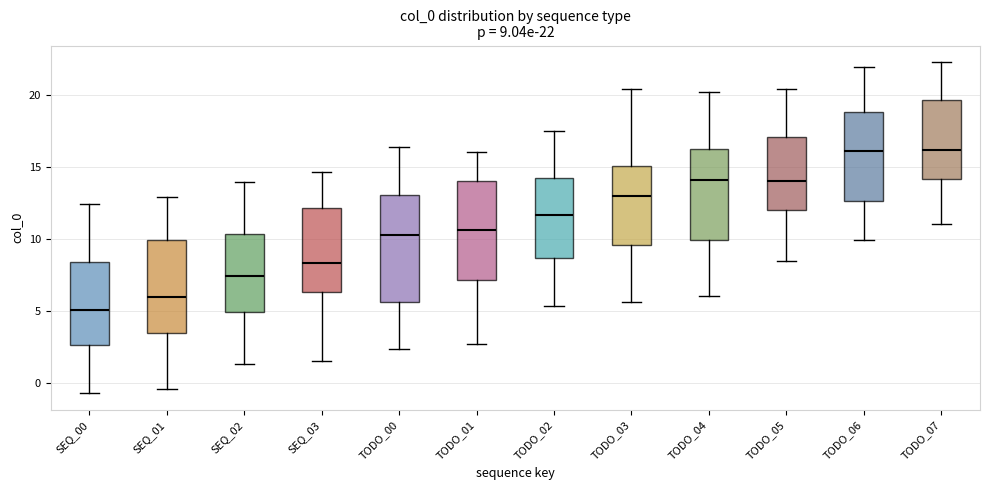

Which box's median line is the lowest?

SEQ_00